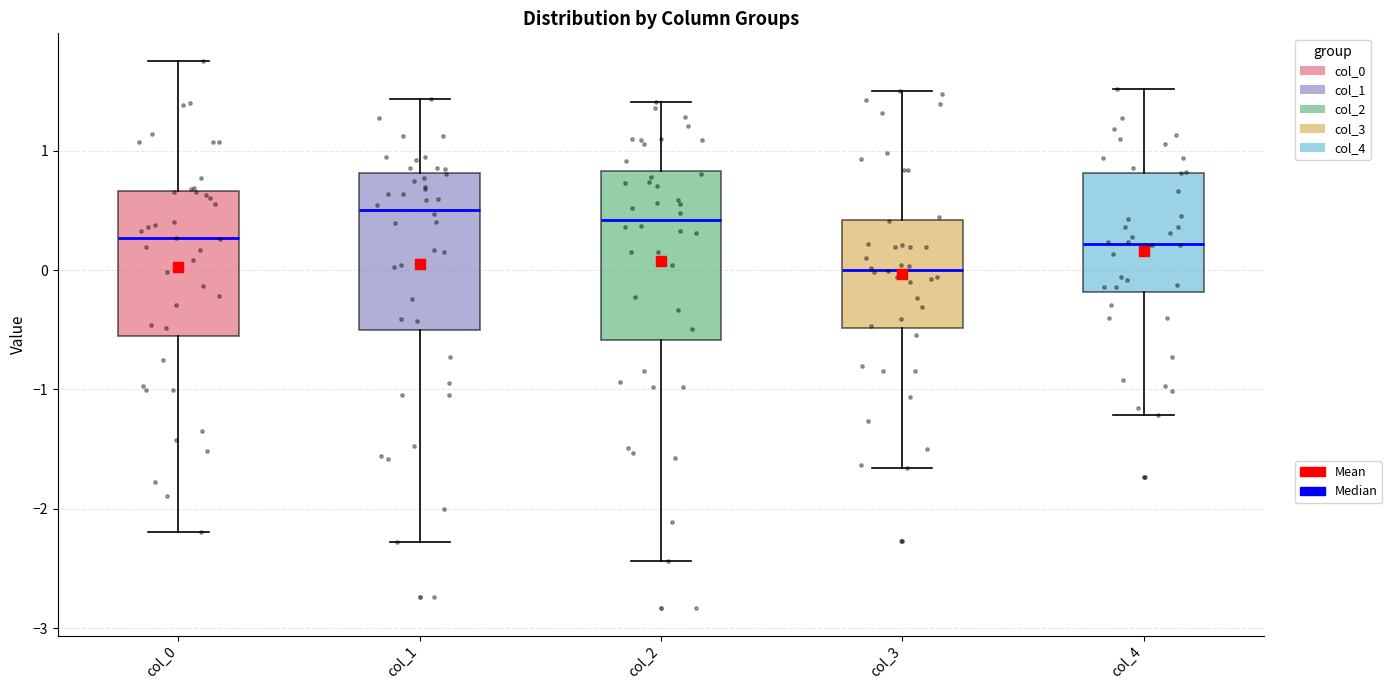

Where does the median line of the box for col_0 sit on the y-axis? The values are not printed on the chart, so give them approximately, as read against the axis.

0.3